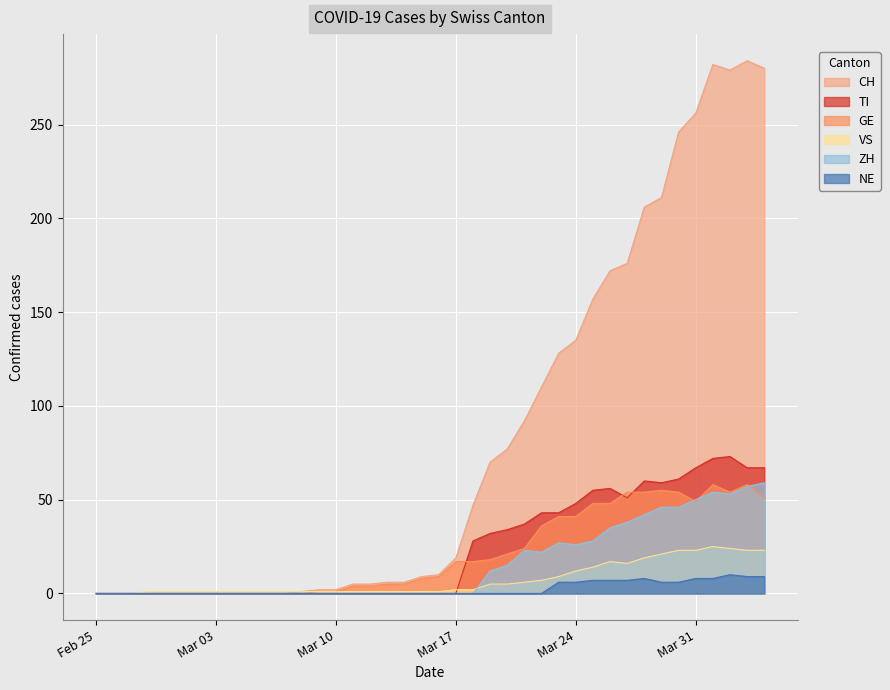

Which series has the largest total across all categories?

CH